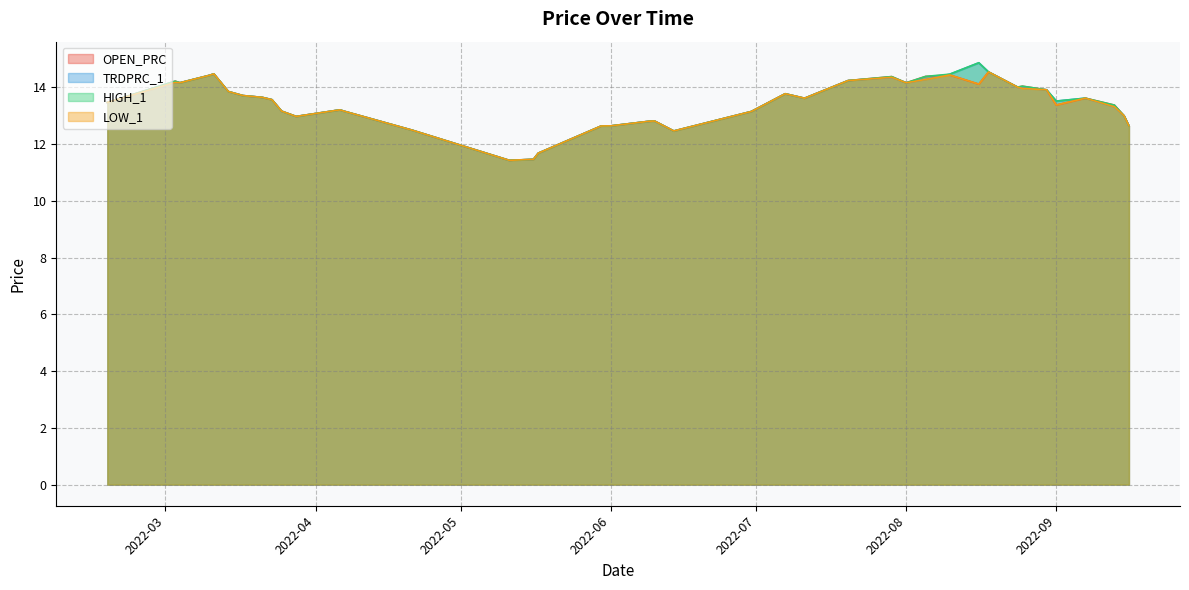

Count the number of categories in the chart.

40